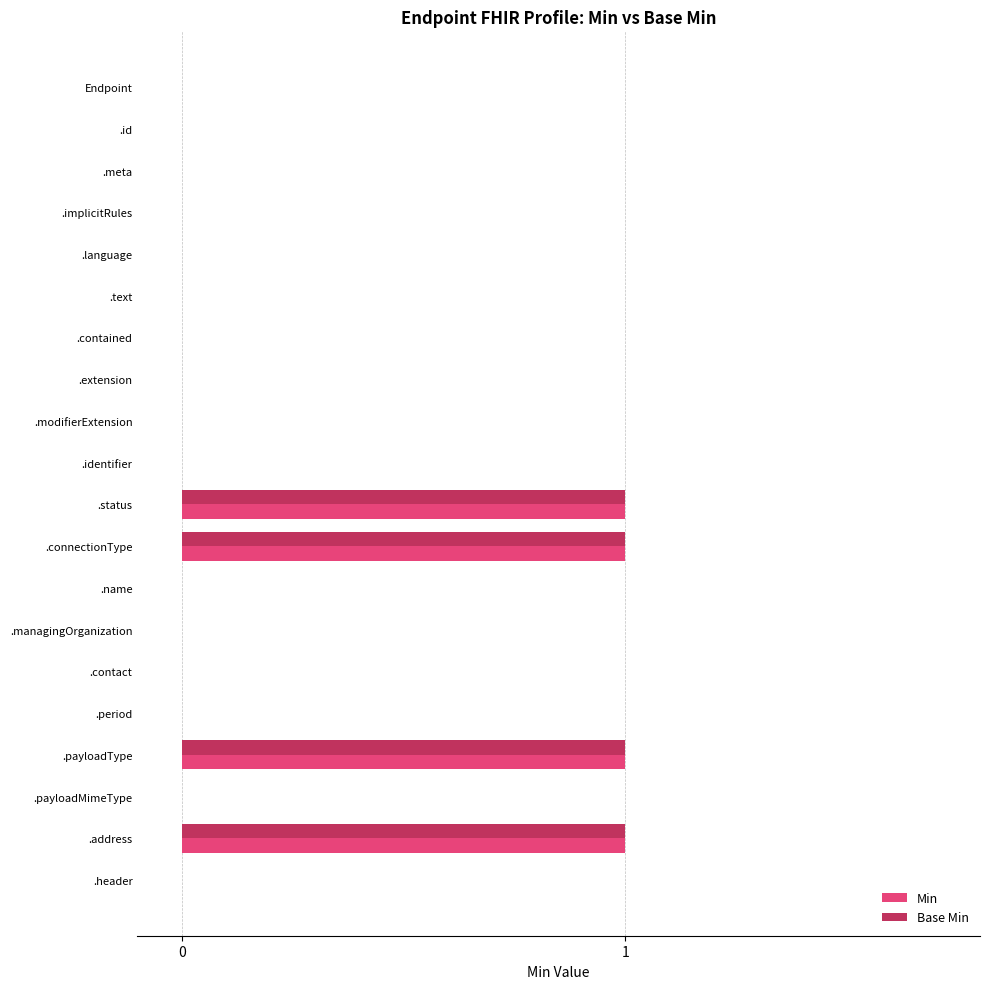

The Base Min series shows 0 at .modifierExtension. True or false?

True